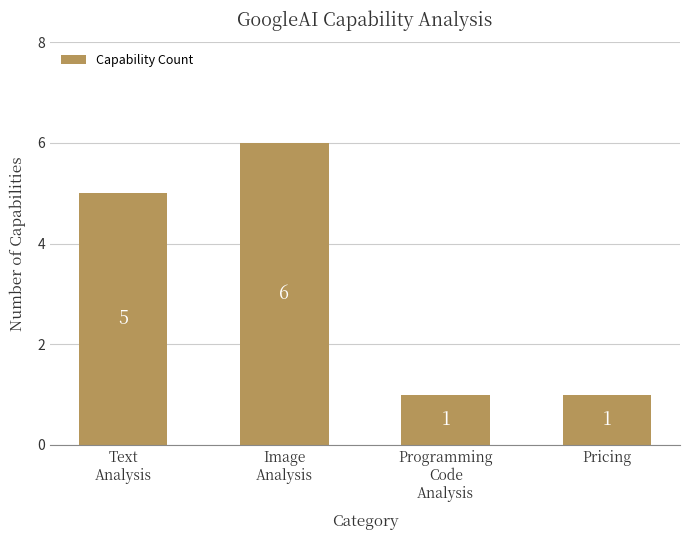

What is the ratio of the value at Programming
Code
Analysis to the value at Text
Analysis?

0.2